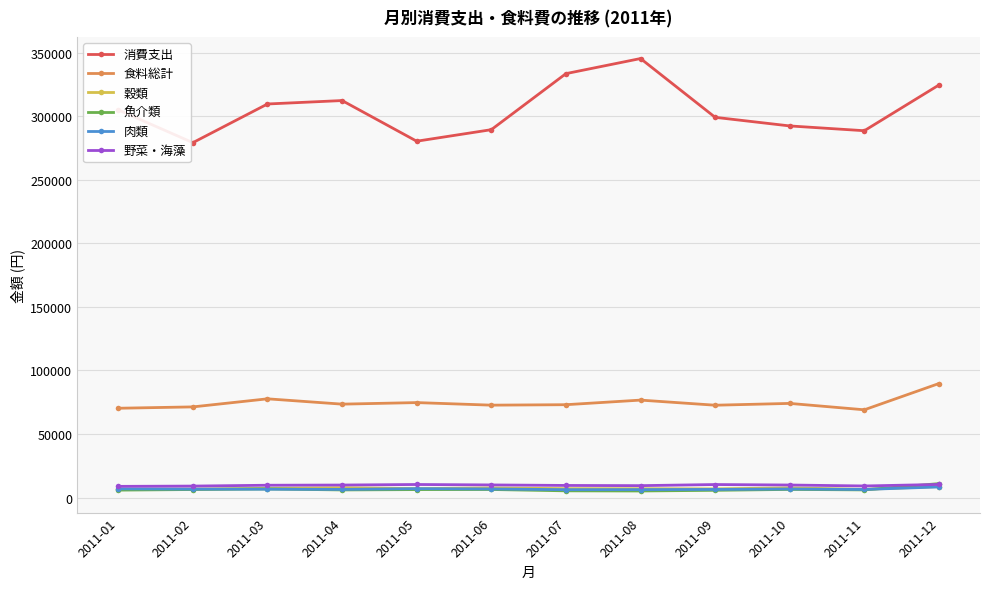

Is the value of 消費支出 at 2011-10 greater than the value of 魚介類 at 2011-12?

Yes